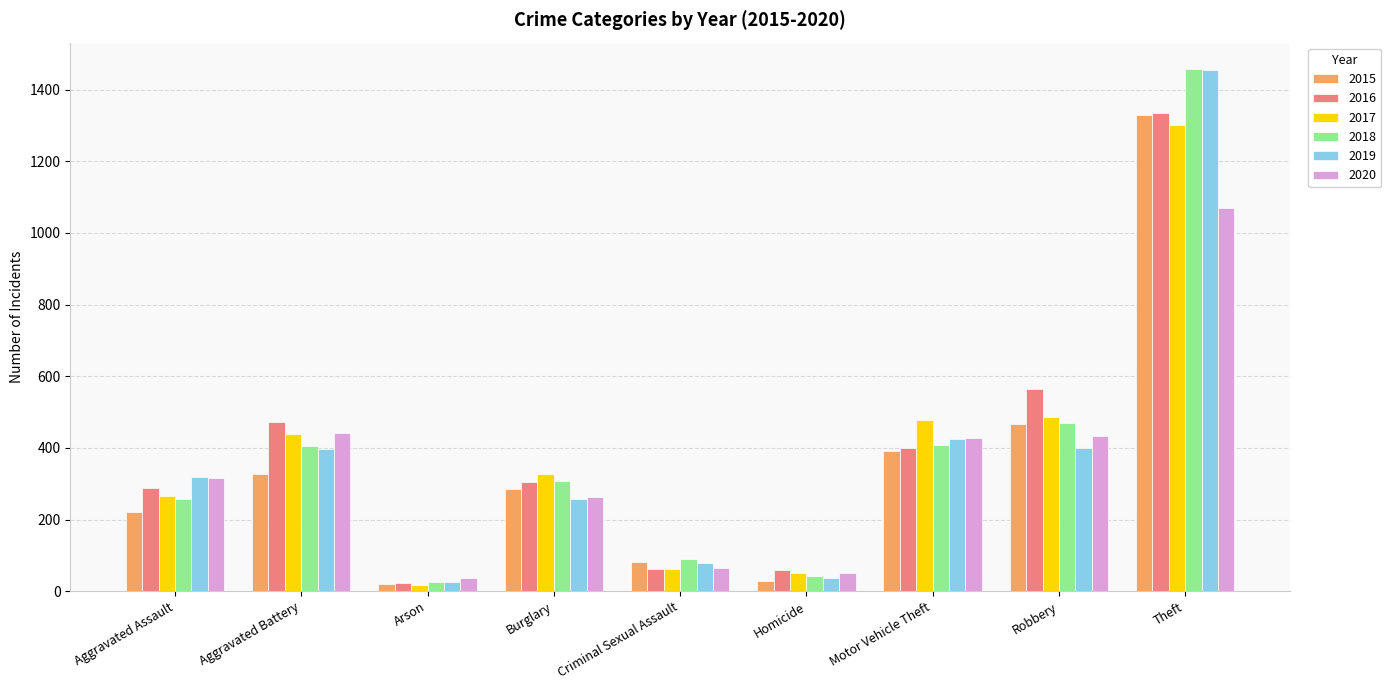

What is the label of the 9th bar from the left?

Theft